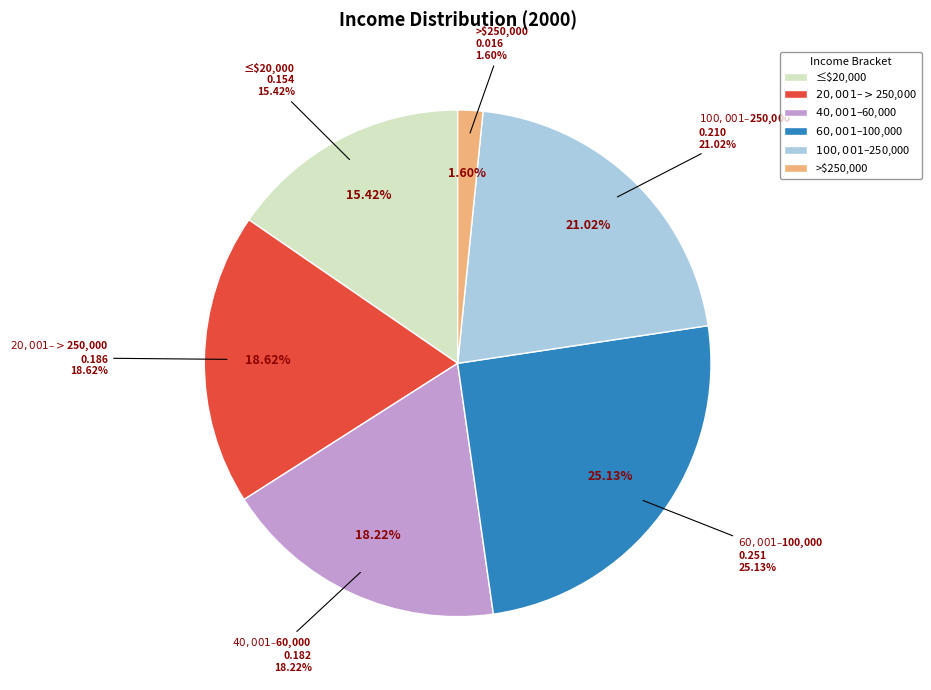

To the nearest percent, what is the difference between the $20,001– >$250,000 and ≤$20,000 slice percentages?

3%